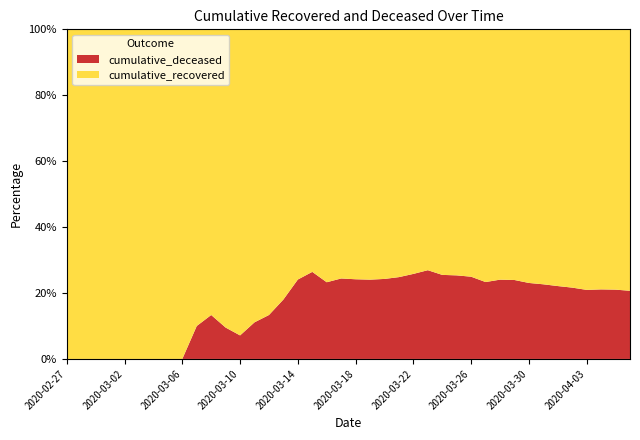

Reading left to right, list all the values displayed in this chart.

cumulative_recovered: 2	3	3	3	4	5	7	8	8	9	13	19	26	32	39	50	63	78	122	161	207	262	340	430	509	616	777	948	1164	1446	1648	1851	2146	2473	2765	3053	3373	3567	3756	4055
cumulative_deceased: 0	0	0	0	0	0	0	0	0	1	2	2	2	4	6	11	20	28	37	52	66	83	109	142	177	227	266	322	387	440	522	583	643	724	785	843	894	954	1000	1057